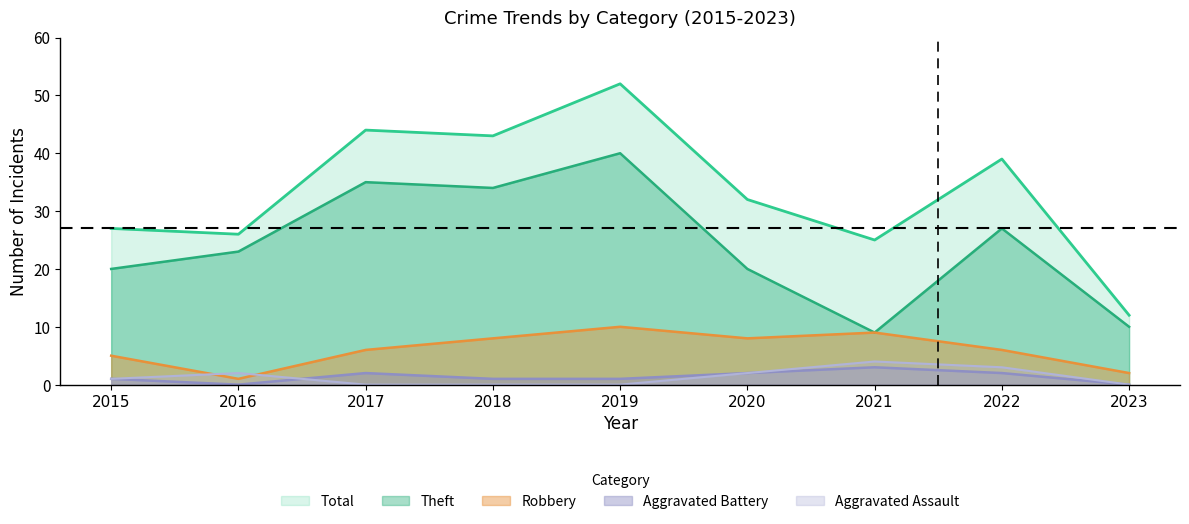

Rank the series by their maximum value, from highest to lowest.

Total, Theft, Robbery, Aggravated Assault, Aggravated Battery